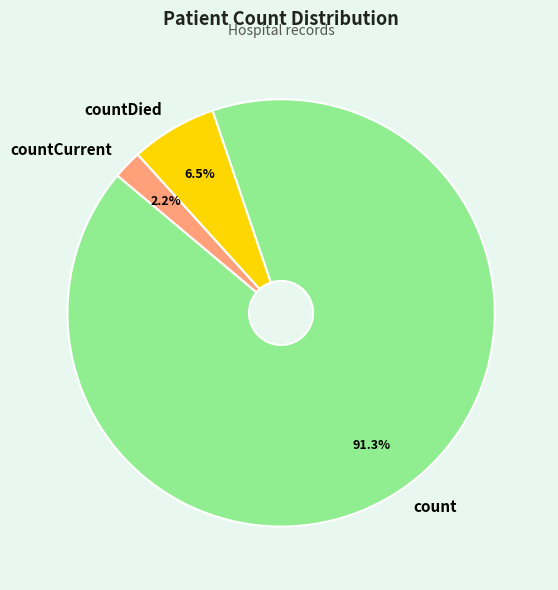

How many segments does this pie chart have?

3